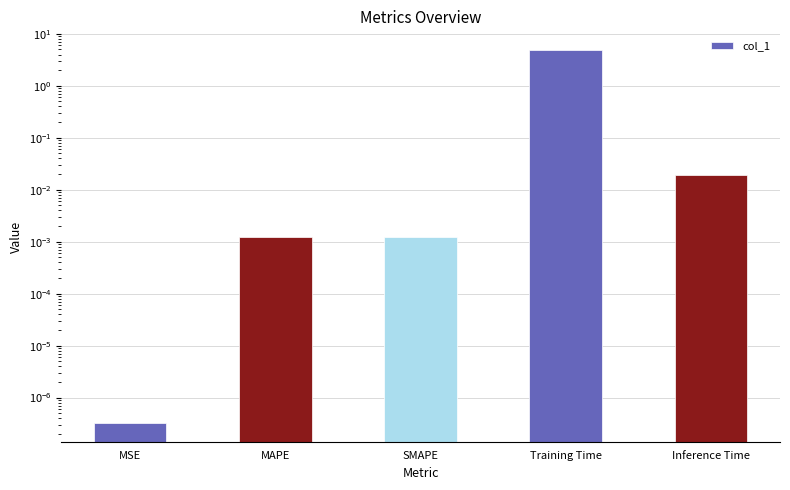

At which category does the chart reach its peak across all series?

Training Time